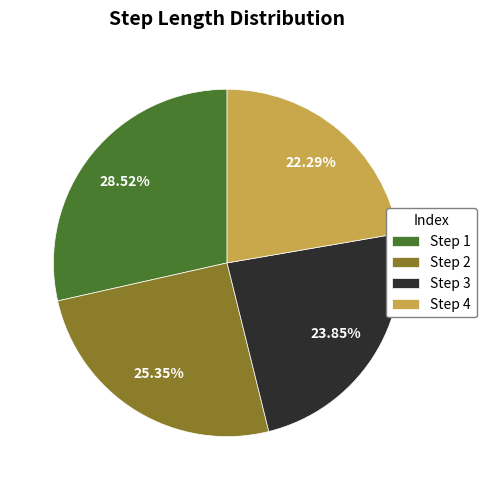

How many segments does this pie chart have?

4